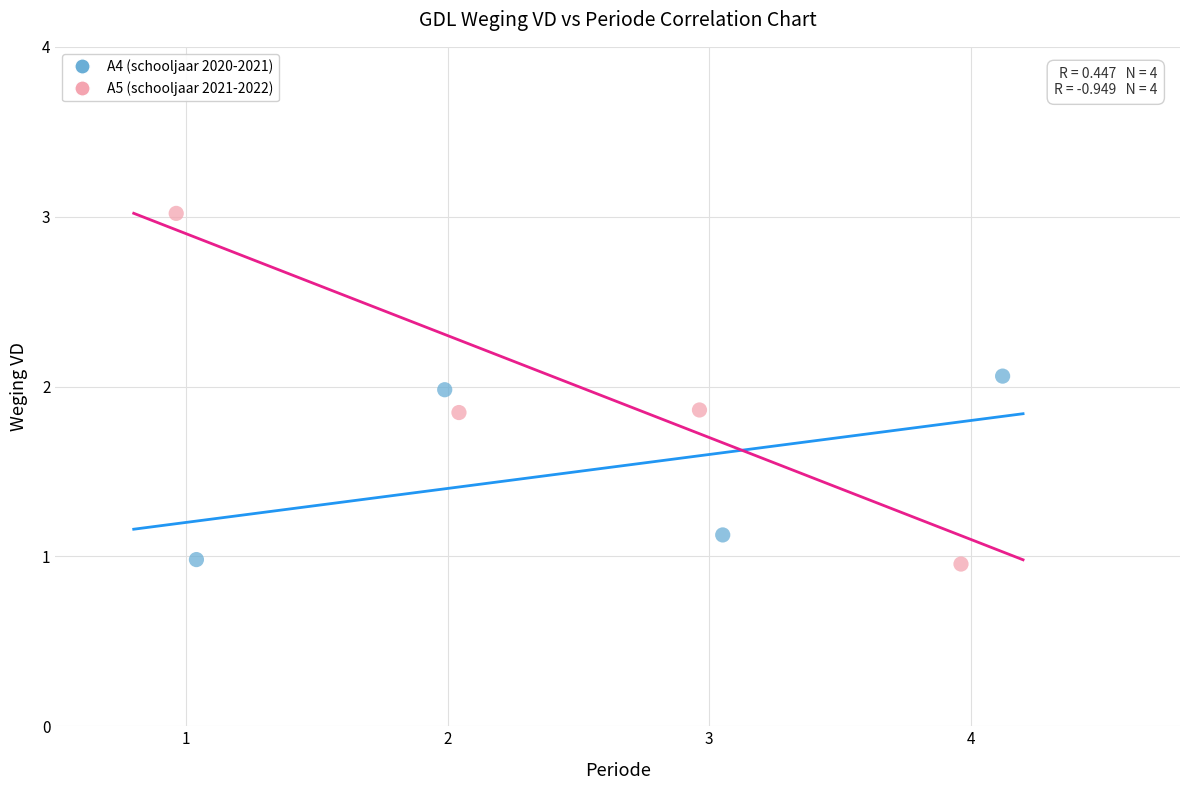

Which series reaches the maximum Y coordinate?

A5 (schooljaar 2021-2022)